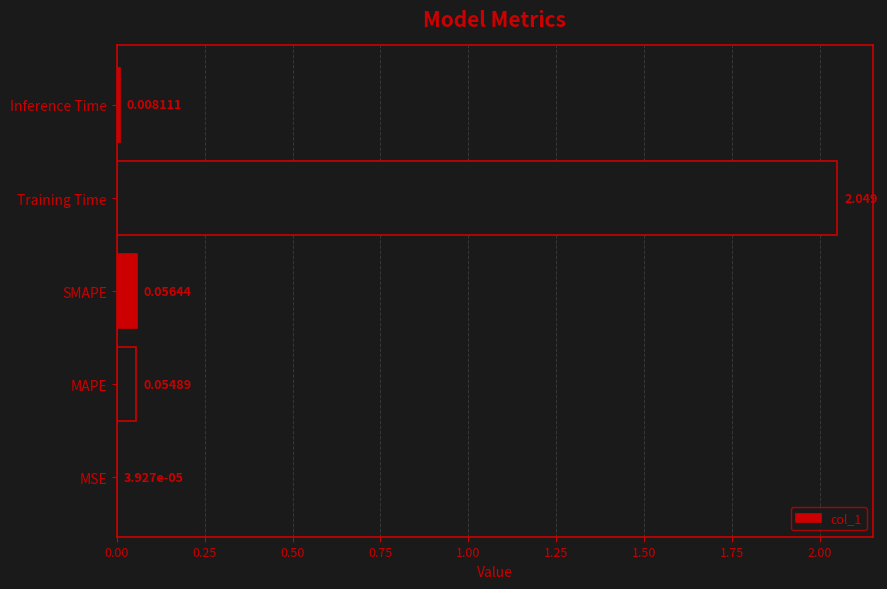

Between MAPE and Training Time, which is larger?

Training Time